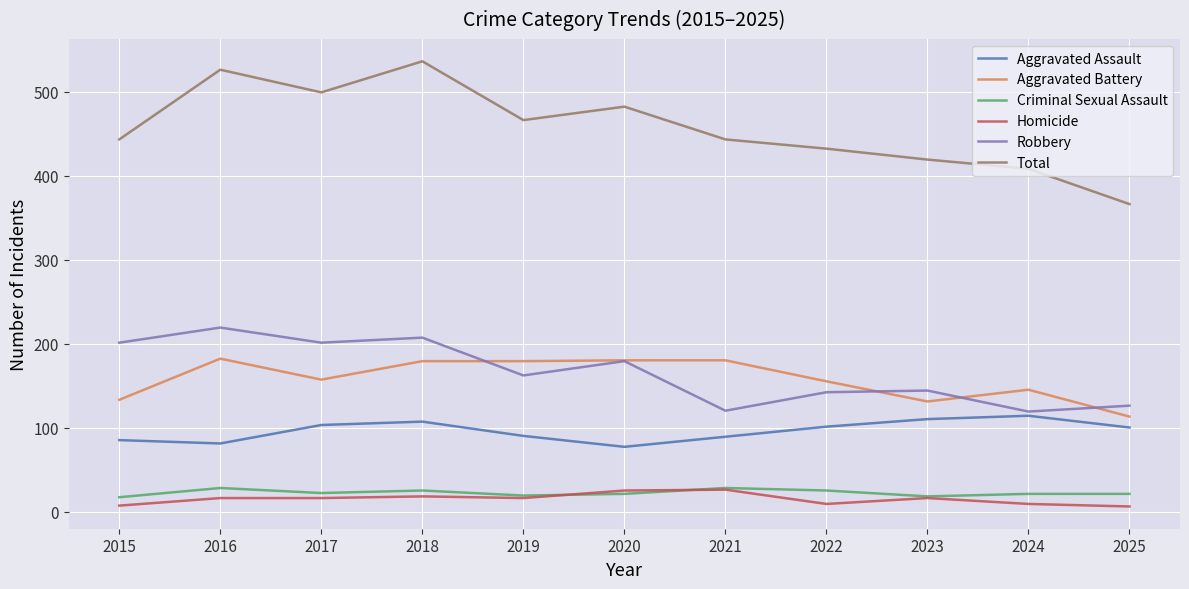

True or false: Aggravated Assault and Aggravated Battery intersect in this chart.

False